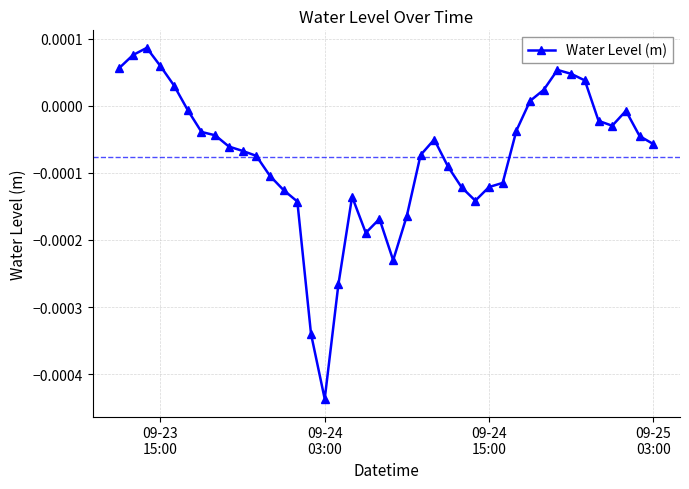

Does the chart have visible grid lines?

Yes